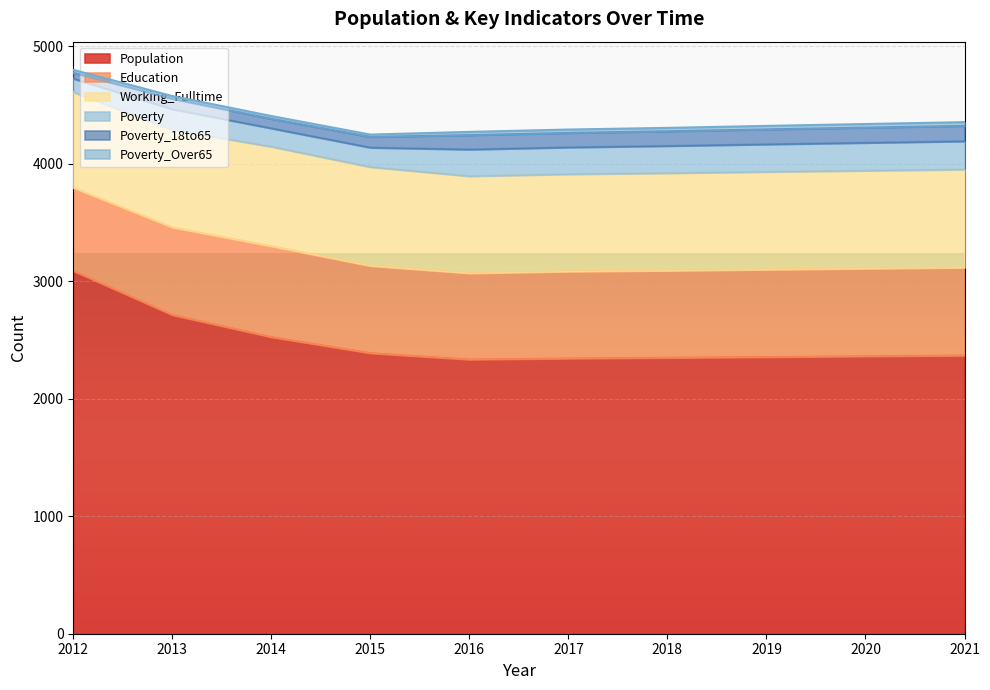

Reading left to right, extract all data points from this chart.

Population: 3088	2713	2525	2388	2334	2343	2349	2355	2362	2368
Education: 707	745	773	744	735	741	742	745	747	749
Working_Fulltime: 815	832	848	841	826	828	830	832	833	835
Poverty: 115	175	156	165	227	228	231	234	237	240
Poverty_18to65: 50	89	81	91	122	123	125	127	129	131
Poverty_Over65: 25	23	24	20	28	29	29	30	31	32